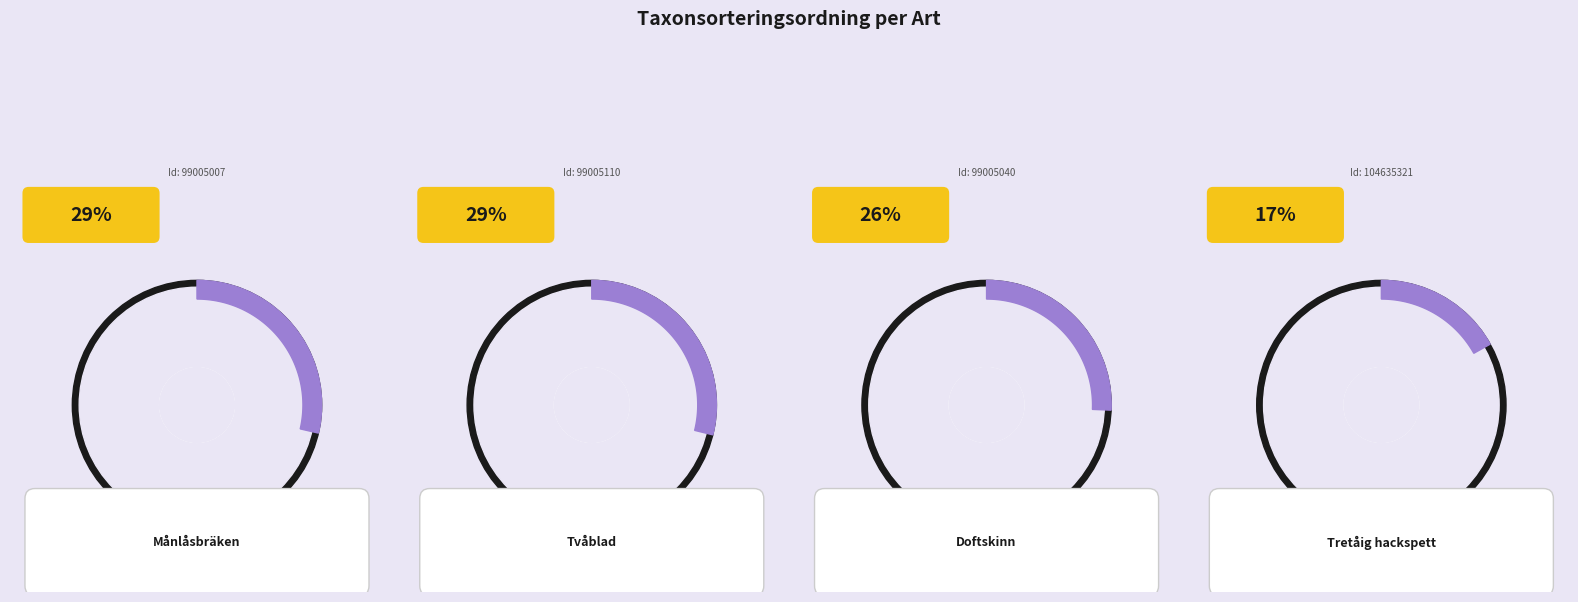

How many slices are in this pie chart?

4